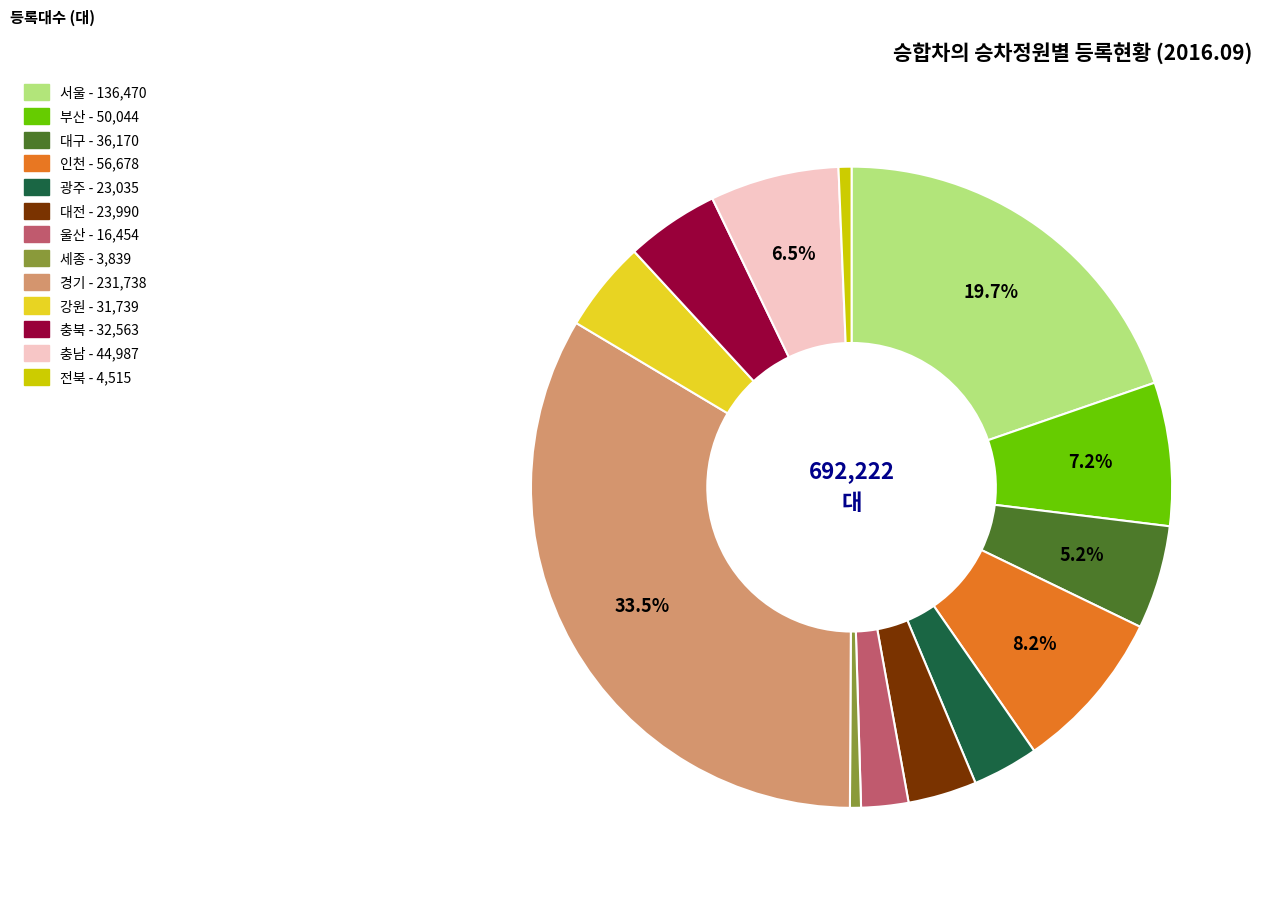

Count the number of slices in the pie.

13